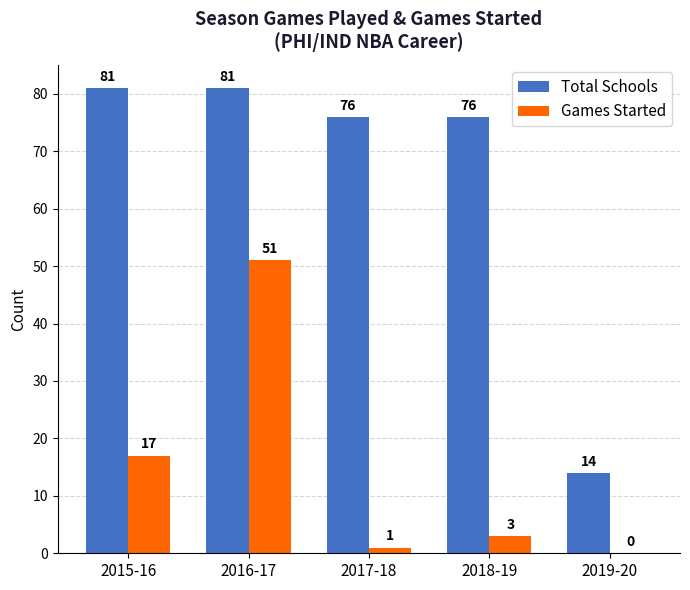

Between 2016-17 and 2017-18, which series saw the biggest shift?

Games Started